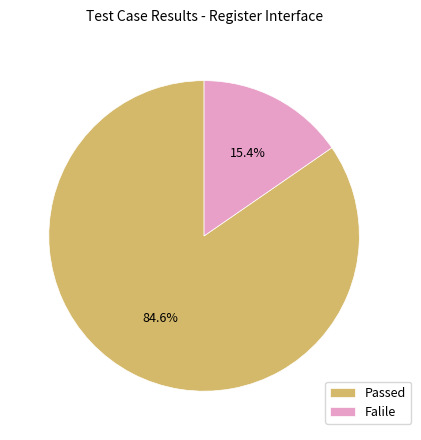

To the nearest percent, what portion does Passed represent?

85%